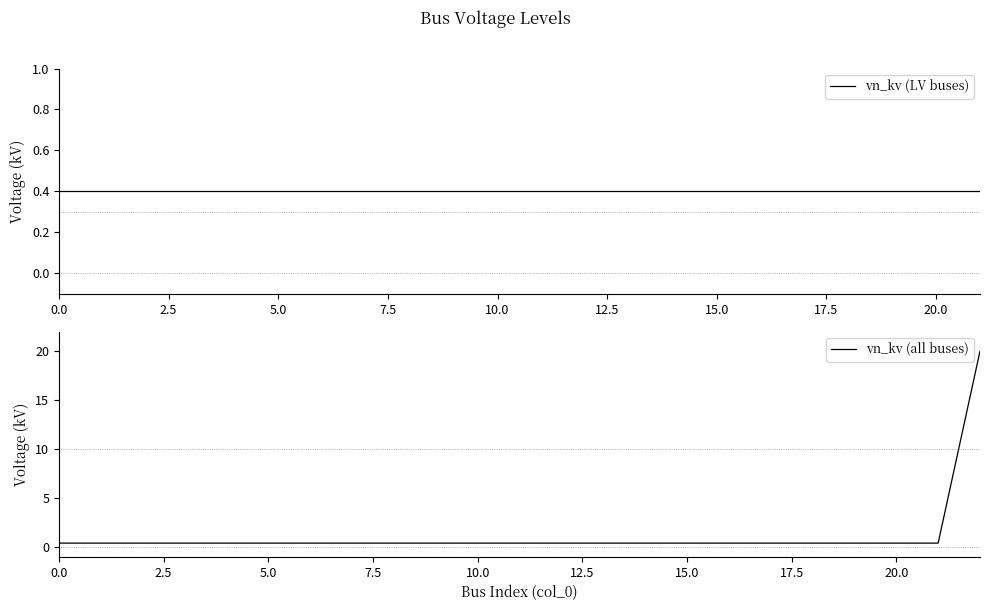

List the labels in order of value, largest first.

22, 0, 1, 2, 3, 4, 5, 6, 7, 8, 9, 10, 11, 12, 13, 14, 15, 16, 17, 18, 19, 20, 21